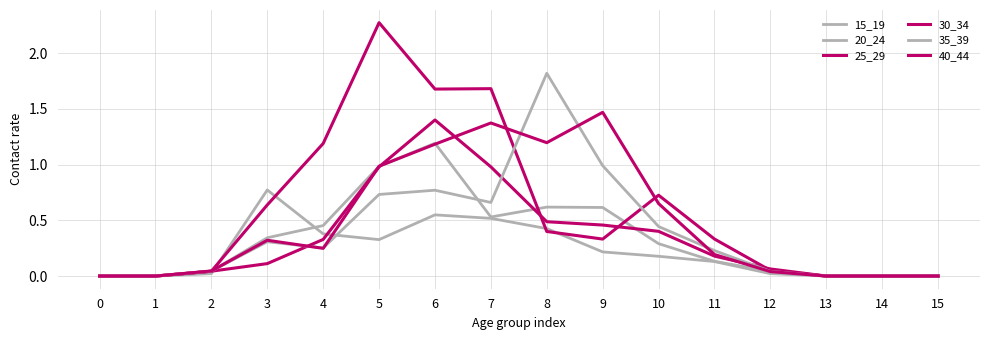

Reading left to right, transcribe all the data shown in this chart.

15_19: 0.0	0.0	0.0	0.8	0.4	0.3	0.5	0.5	0.4	0.2	0.2	0.1	0.0	0.0	0.0	0.0
20_24: 0.0	0.0	0.0	0.3	0.5	1.0	1.2	0.5	0.6	0.6	0.3	0.1	0.0	0.0	0.0	0.0
25_29: 0.0	0.0	0.0	0.6	1.2	2.3	1.7	1.7	0.4	0.3	0.7	0.3	0.1	0.0	0.0	0.0
30_34: 0.0	0.0	0.0	0.1	0.3	1.0	1.4	1.0	0.5	0.5	0.4	0.2	0.1	0.0	0.0	0.0
35_39: 0.0	0.0	0.0	0.3	0.3	0.7	0.8	0.7	1.8	1.0	0.4	0.2	0.0	0.0	0.0	0.0
40_44: 0.0	0.0	0.0	0.3	0.2	1.0	1.2	1.4	1.2	1.5	0.7	0.2	0.0	0.0	0.0	0.0